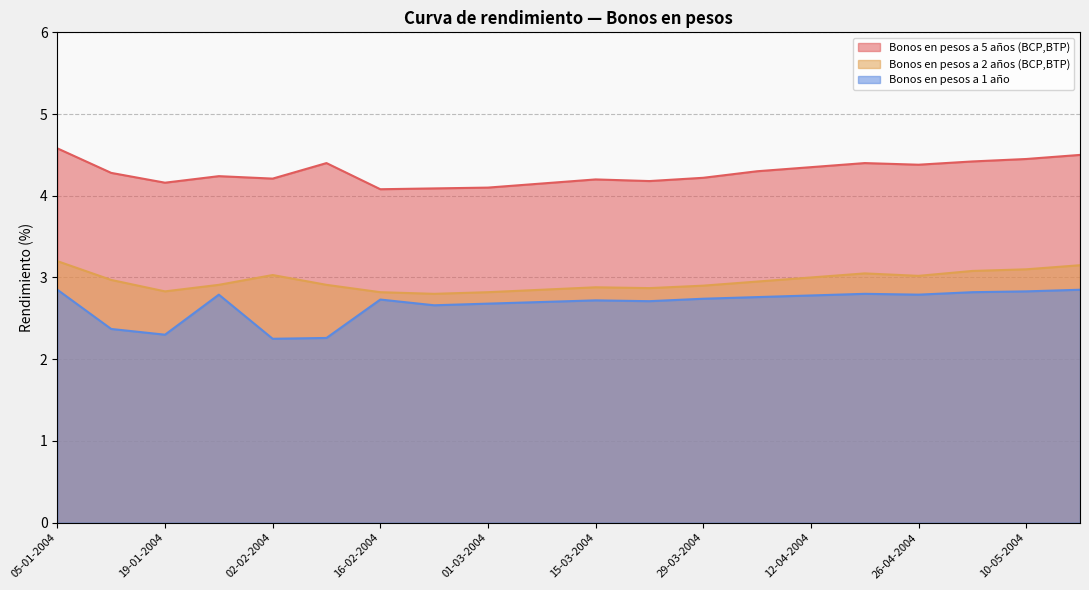

Which label corresponds to the largest value in the chart?

05-01-2004